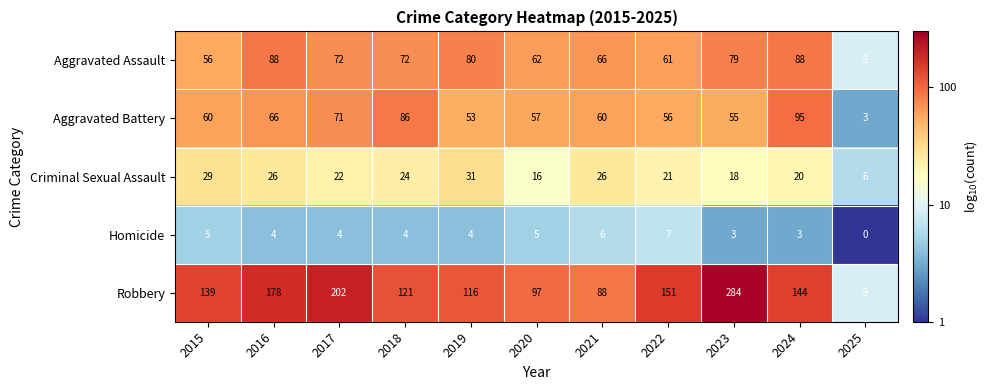

The value of Aggravated Assault at 2016 is 88. True or false?

True